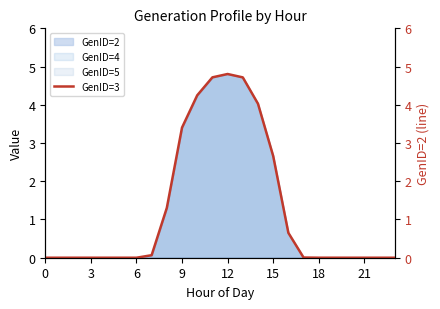

What is the maximum value shown in the chart?

4.8